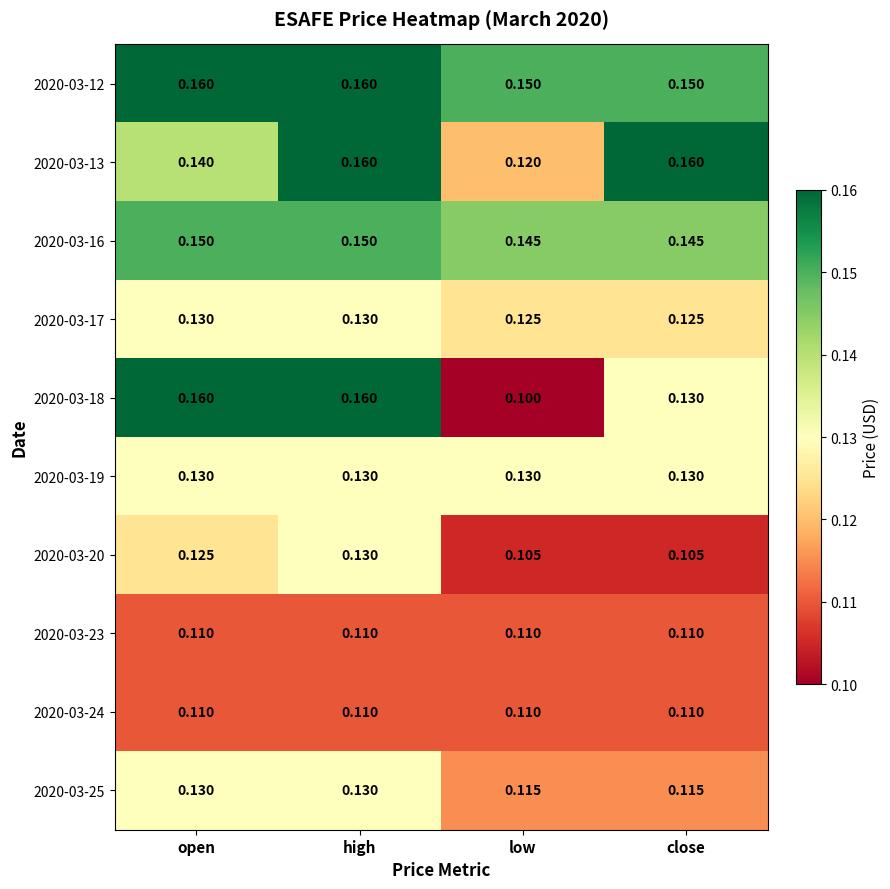

Which category has the highest value in the 2020-03-20 series?

high